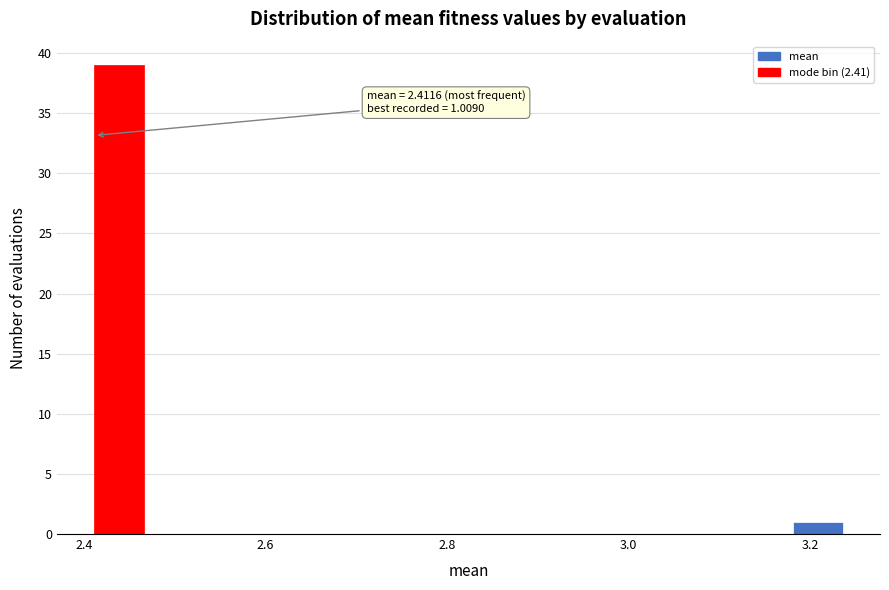

Around what value on the x-axis is the tallest bar? Give the approximate position of its centre, as read against the axis.

2.44